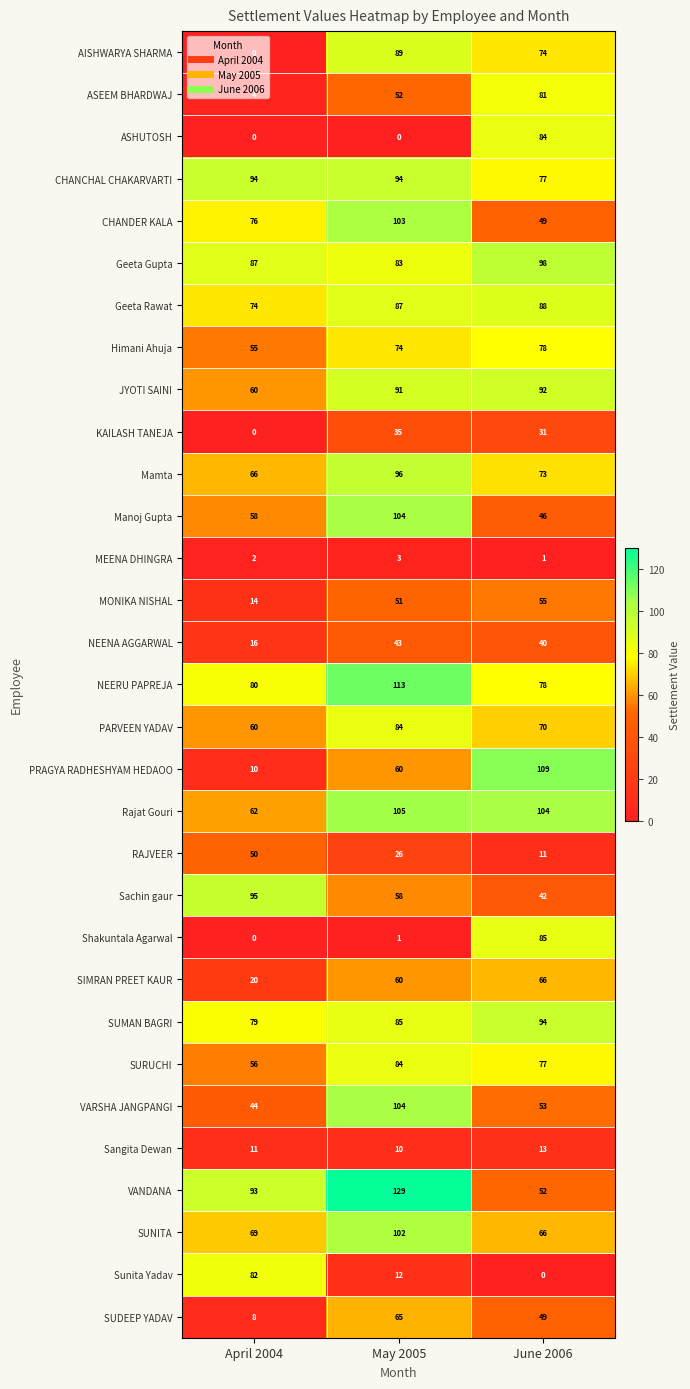

What is the difference between the highest and lowest values at June 2006?

109